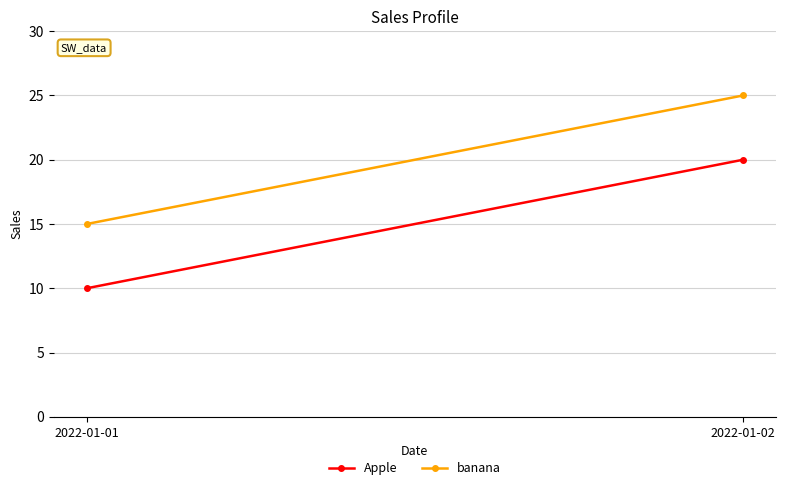

How many lines are shown in the chart?

2